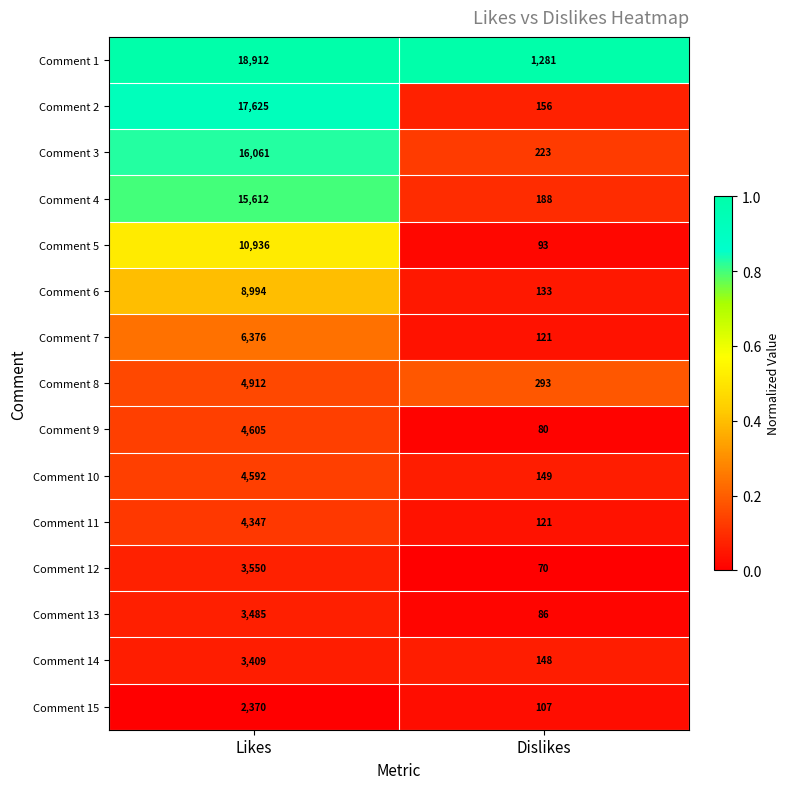

Reading left to right, list all the values displayed in this chart.

Comment 1: 18912	1281
Comment 2: 17625	156
Comment 3: 16061	223
Comment 4: 15612	188
Comment 5: 10936	93
Comment 6: 8994	133
Comment 7: 6376	121
Comment 8: 4912	293
Comment 9: 4605	80
Comment 10: 4592	149
Comment 11: 4347	121
Comment 12: 3550	70
Comment 13: 3485	86
Comment 14: 3409	148
Comment 15: 2370	107